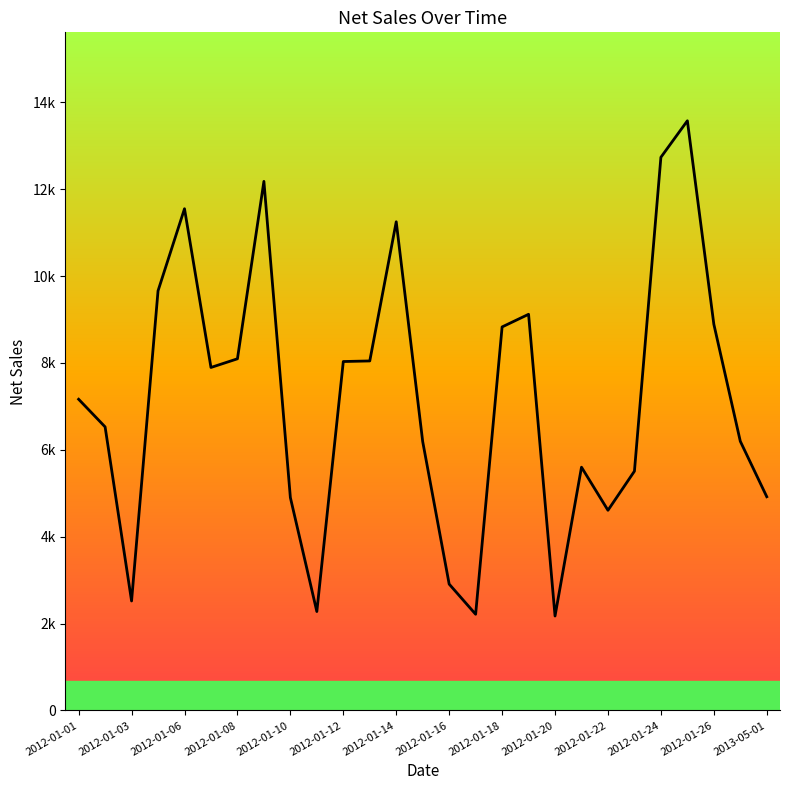

What is the sum of all values?

193568.8